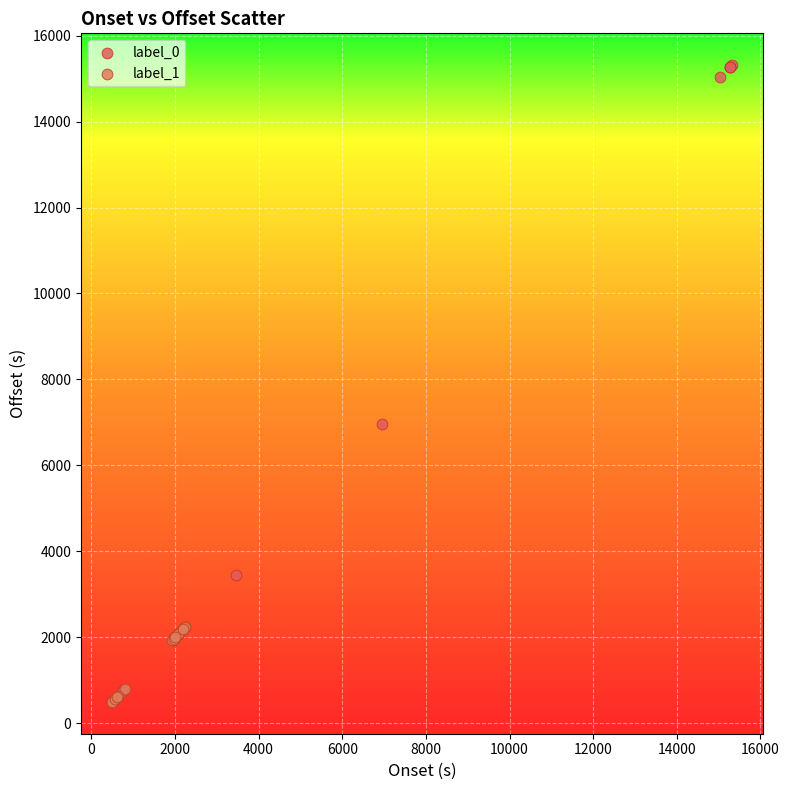

Which series has the widest spread of Y values?

label_0